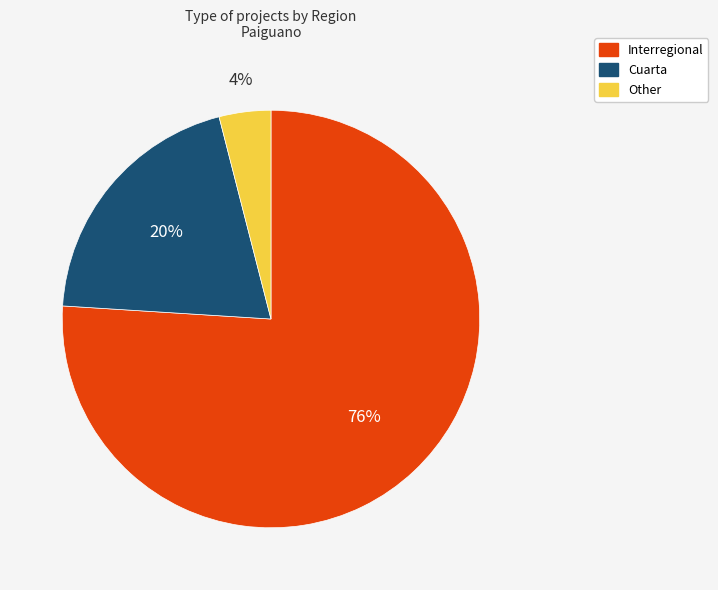

To the nearest percent, what is the difference between the Other and Interregional slice percentages?

72%